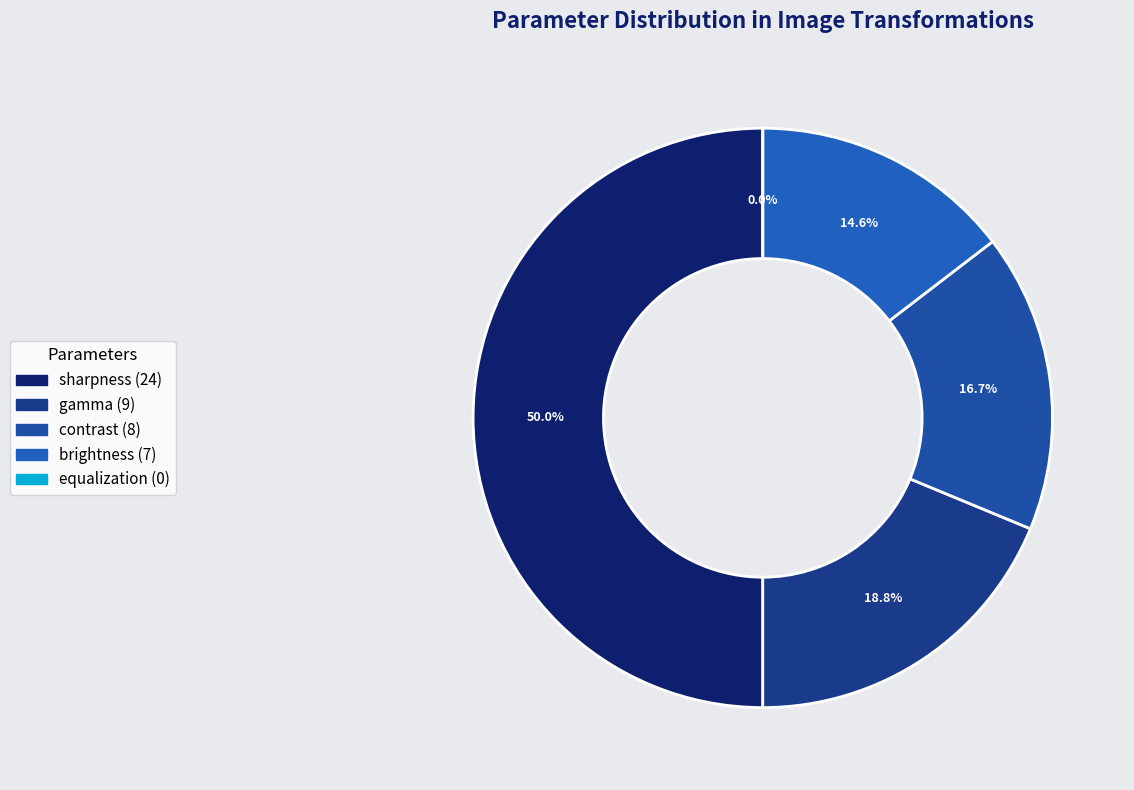

Does other account for over 50% of the chart?

No